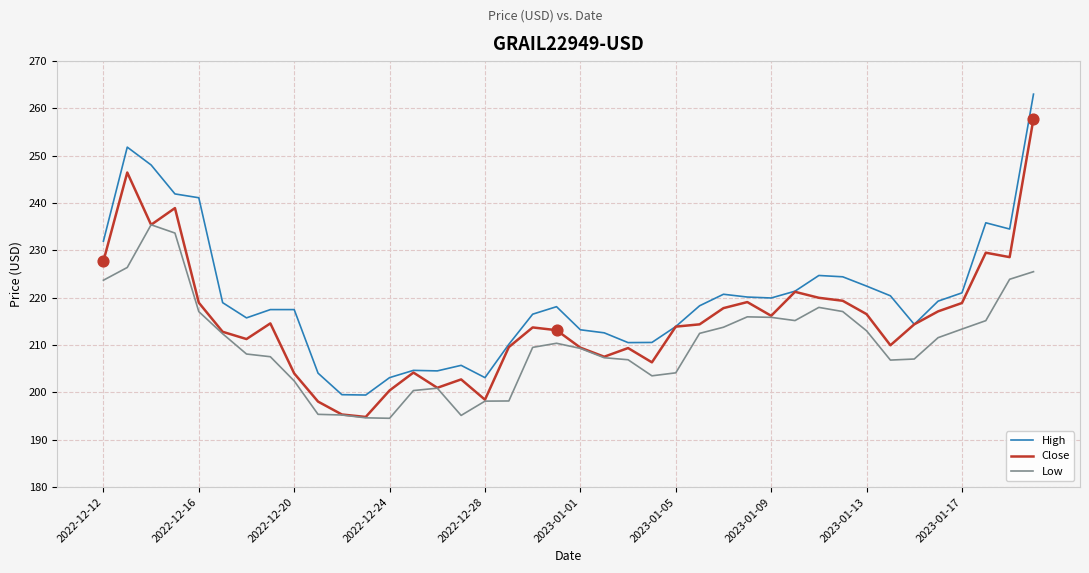

Which series has the largest total across all categories?

High